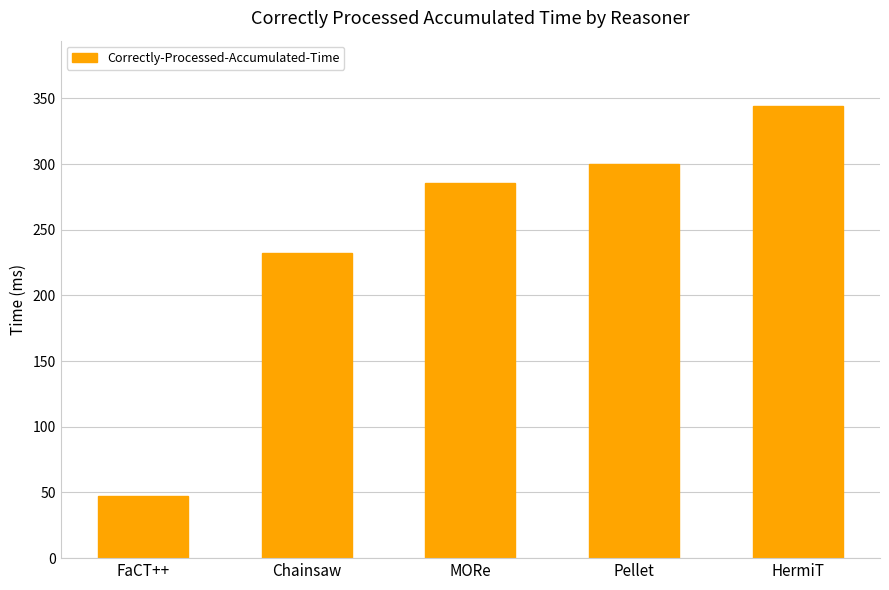

What is the difference between the second highest and minimum values?

253